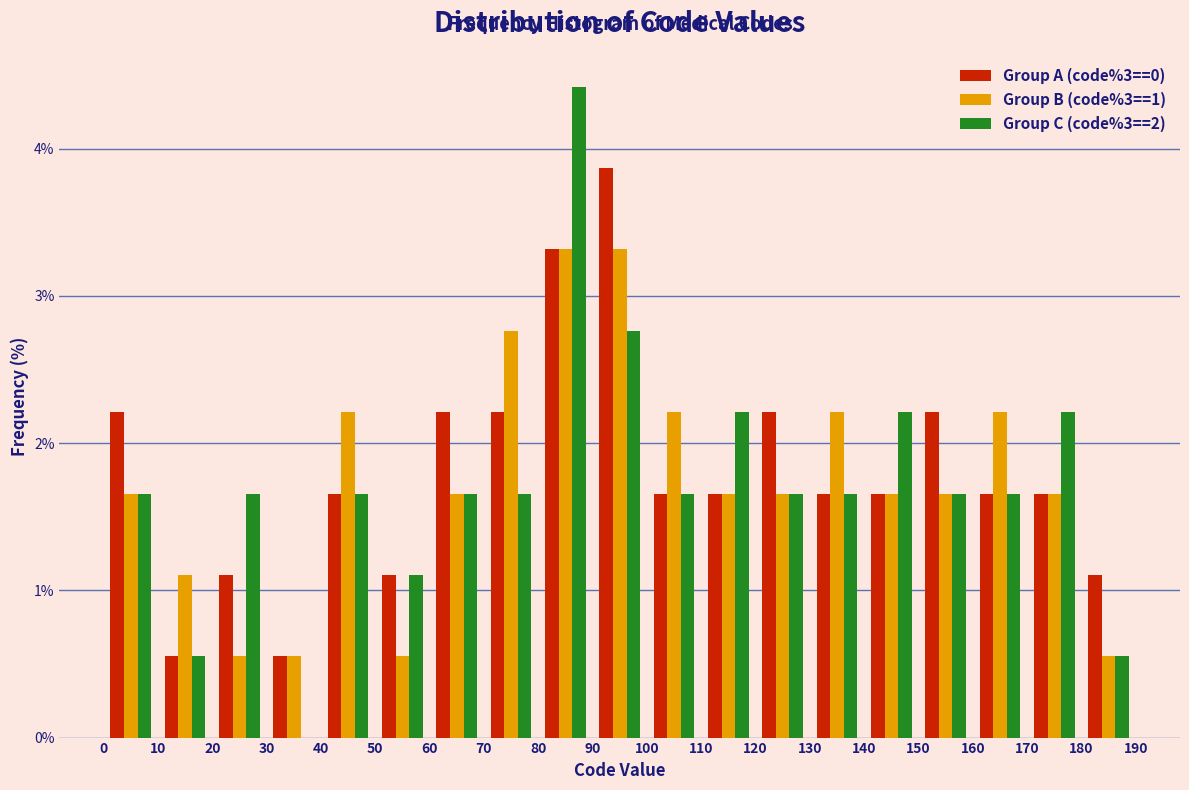

Reading left to right, transcribe this chart: for each range on the x-axis, give the height of each series' bar. The values are not printed on the chart, so give them approximately, as read against the axis.

0 to 10: Group A (code%3==0)=2.2	Group B (code%3==1)=1.7	Group C (code%3==2)=1.7
10 to 20: Group A (code%3==0)=0.6	Group B (code%3==1)=1.1	Group C (code%3==2)=0.6
20 to 30: Group A (code%3==0)=1.1	Group B (code%3==1)=0.6	Group C (code%3==2)=1.7
30 to 40: Group A (code%3==0)=0.6	Group B (code%3==1)=0.6	Group C (code%3==2)=0
40 to 50: Group A (code%3==0)=1.7	Group B (code%3==1)=2.2	Group C (code%3==2)=1.7
50 to 60: Group A (code%3==0)=1.1	Group B (code%3==1)=0.6	Group C (code%3==2)=1.1
60 to 70: Group A (code%3==0)=2.2	Group B (code%3==1)=1.7	Group C (code%3==2)=1.7
70 to 80: Group A (code%3==0)=2.2	Group B (code%3==1)=2.8	Group C (code%3==2)=1.7
80 to 90: Group A (code%3==0)=3.3	Group B (code%3==1)=3.3	Group C (code%3==2)=4.4
90 to 100: Group A (code%3==0)=3.9	Group B (code%3==1)=3.3	Group C (code%3==2)=2.8
100 to 110: Group A (code%3==0)=1.7	Group B (code%3==1)=2.2	Group C (code%3==2)=1.7
110 to 120: Group A (code%3==0)=1.7	Group B (code%3==1)=1.7	Group C (code%3==2)=2.2
120 to 130: Group A (code%3==0)=2.2	Group B (code%3==1)=1.7	Group C (code%3==2)=1.7
130 to 140: Group A (code%3==0)=1.7	Group B (code%3==1)=2.2	Group C (code%3==2)=1.7
140 to 150: Group A (code%3==0)=1.7	Group B (code%3==1)=1.7	Group C (code%3==2)=2.2
150 to 160: Group A (code%3==0)=2.2	Group B (code%3==1)=1.7	Group C (code%3==2)=1.7
160 to 170: Group A (code%3==0)=1.7	Group B (code%3==1)=2.2	Group C (code%3==2)=1.7
170 to 180: Group A (code%3==0)=1.7	Group B (code%3==1)=1.7	Group C (code%3==2)=2.2
180 to 190: Group A (code%3==0)=1.1	Group B (code%3==1)=0.6	Group C (code%3==2)=0.6